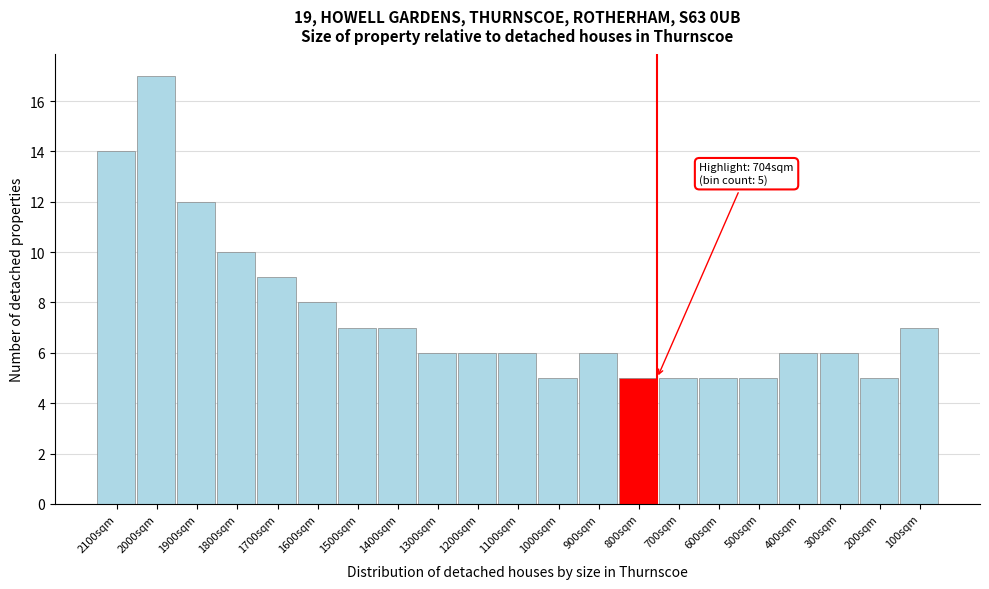

Reading right to left, what are all the values shown in this chart?

7	5	6	6	5	5	5	5	6	5	6	6	6	7	7	8	9	10	12	17	14